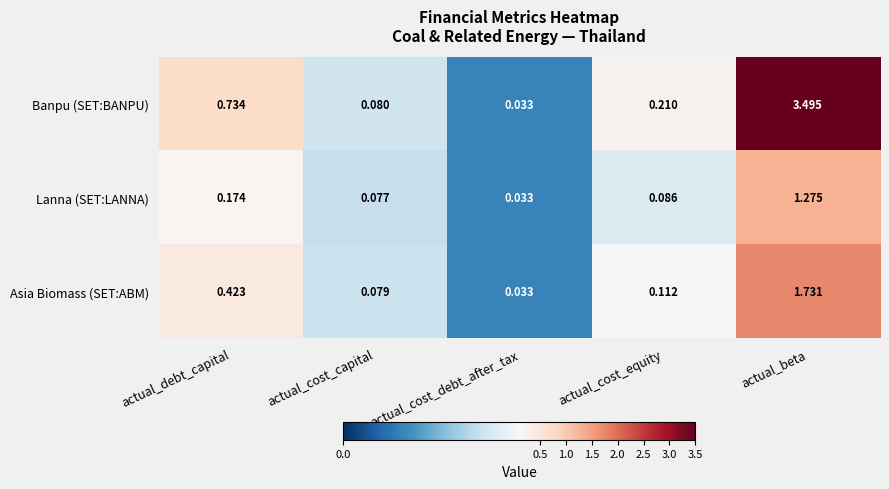

Rank the series by their maximum value, from lowest to highest.

Lanna (SET:LANNA), Asia Biomass (SET:ABM), Banpu (SET:BANPU)